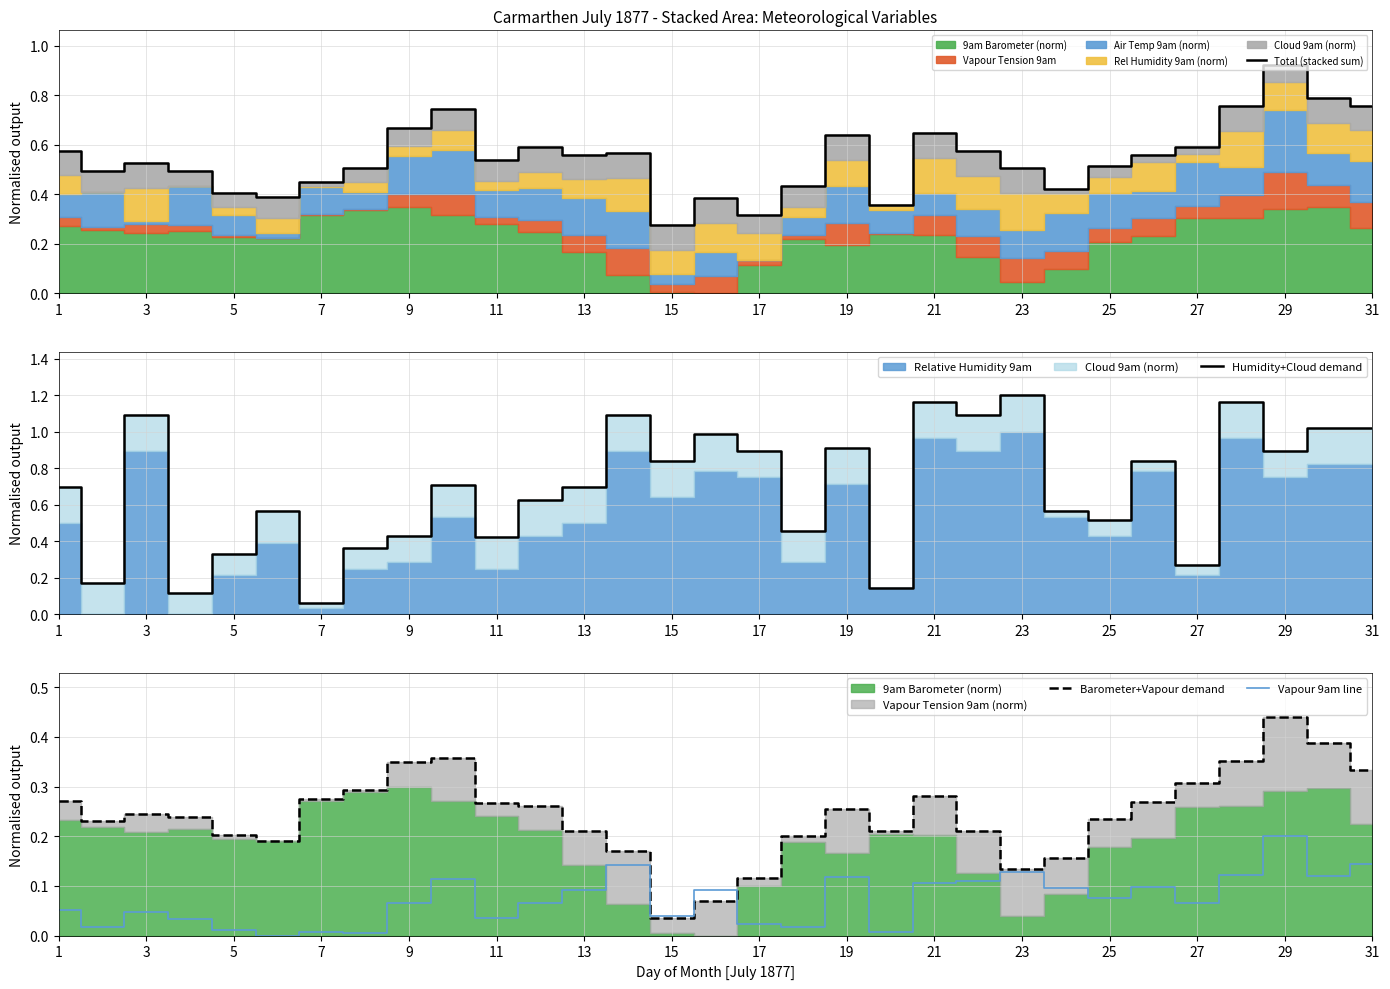

True or false: Barometer+Vapour demand and Total (stacked sum) cross at least once.

False